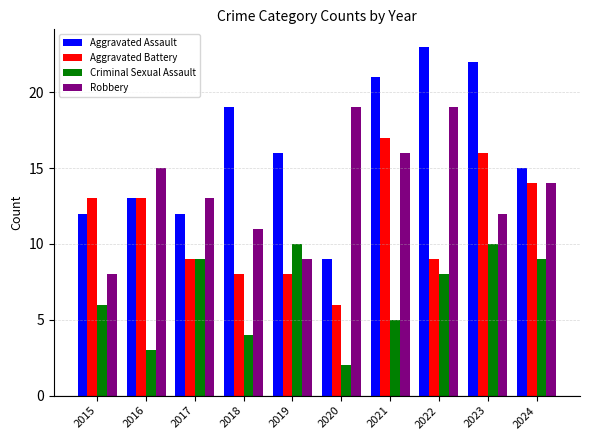

Are the bars grouped side by side (vs. stacked)?

Yes